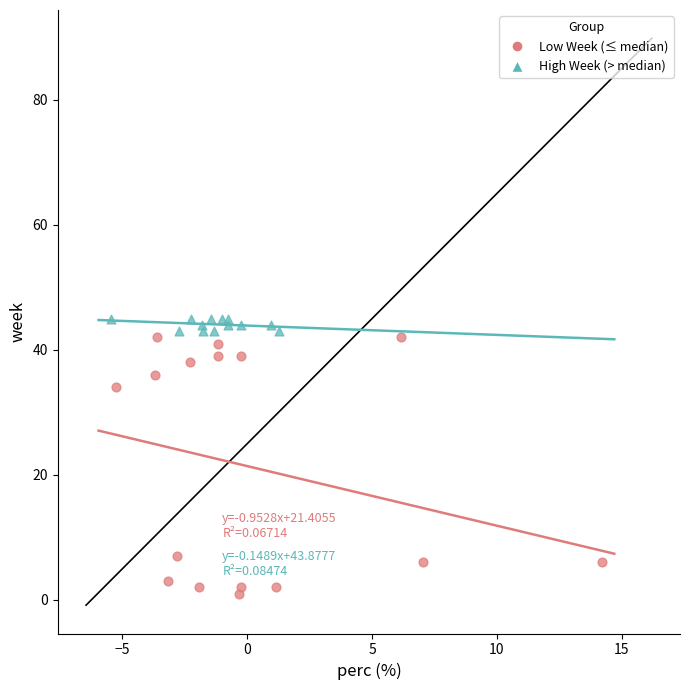

What are all the series names shown in the legend?

Low Week (≤ median), High Week (> median)